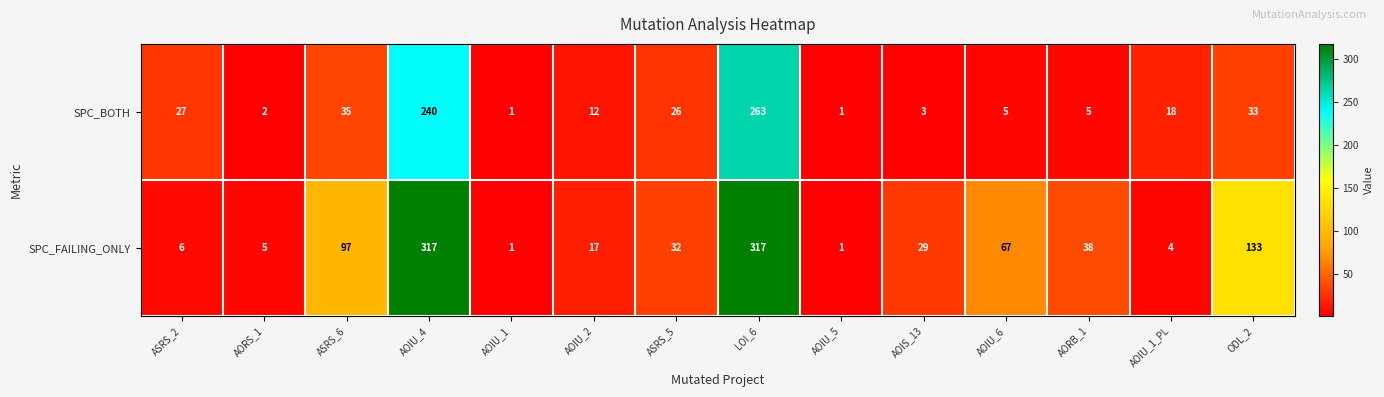

What is the spread (max minus min) of values at AOIU_1_PL?

14